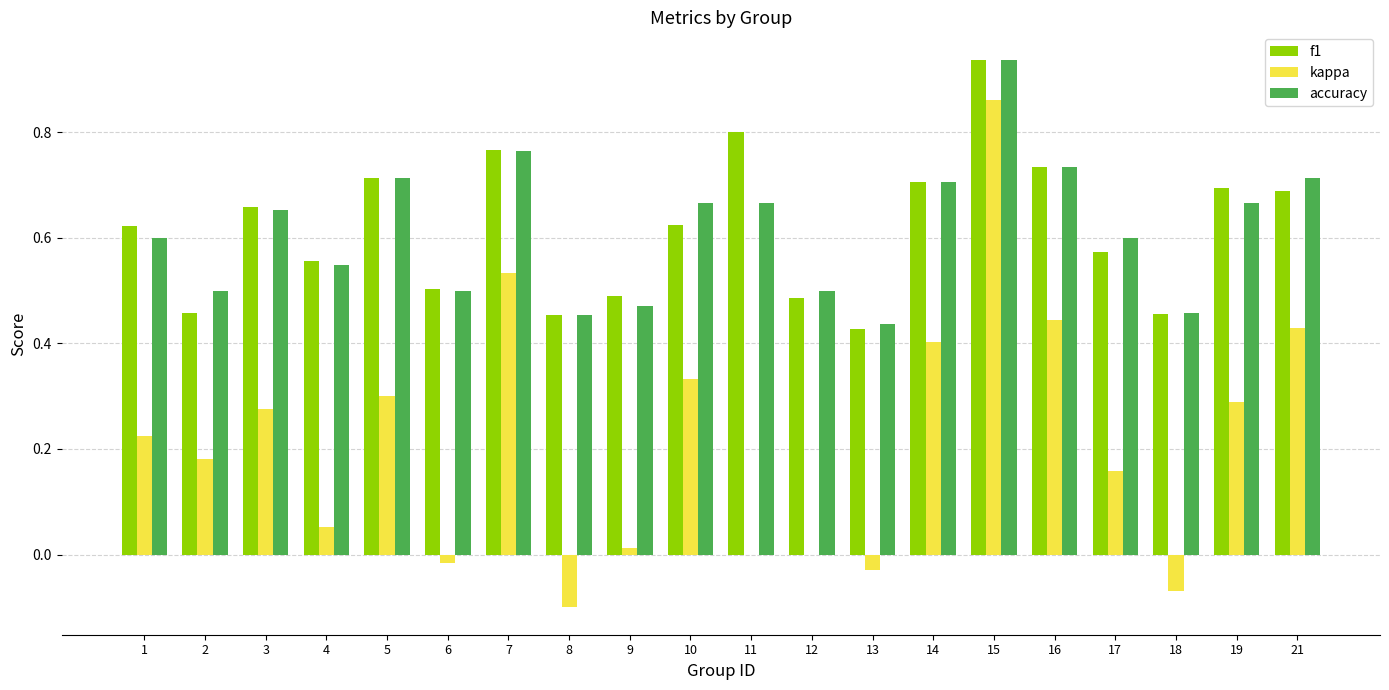

Is it true that f1 equals 0.4 at 4?

False